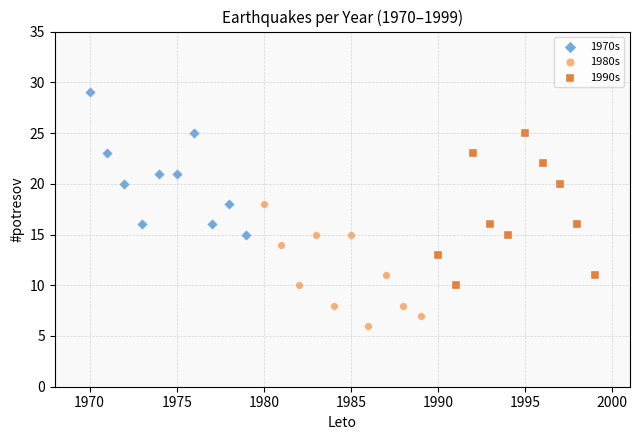

Which series has the widest spread of Y values?

1990s